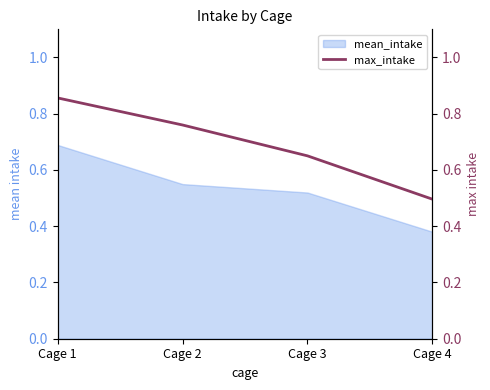

Reading left to right, extract all data points from this chart.

Cage 1=0.9	Cage 2=0.8	Cage 3=0.7	Cage 4=0.5